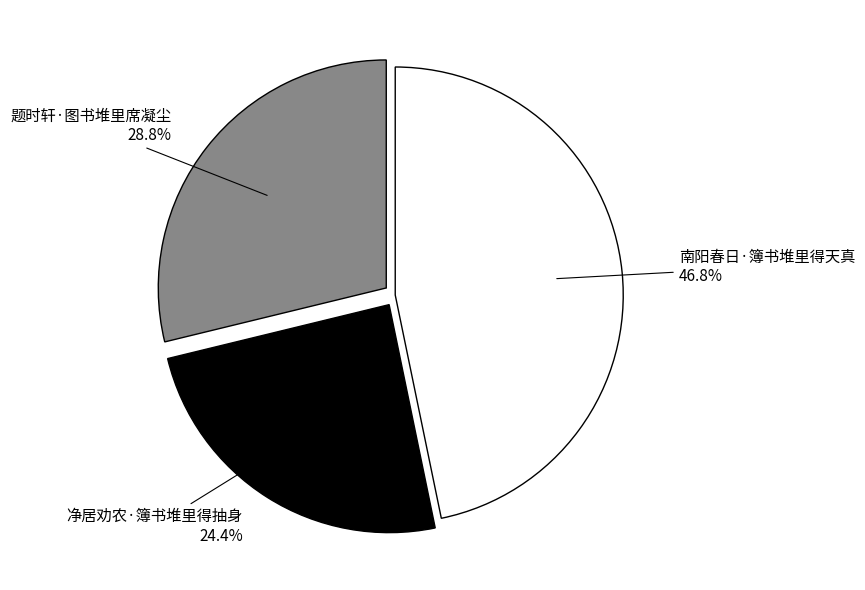

Does any single category account for the majority?

No